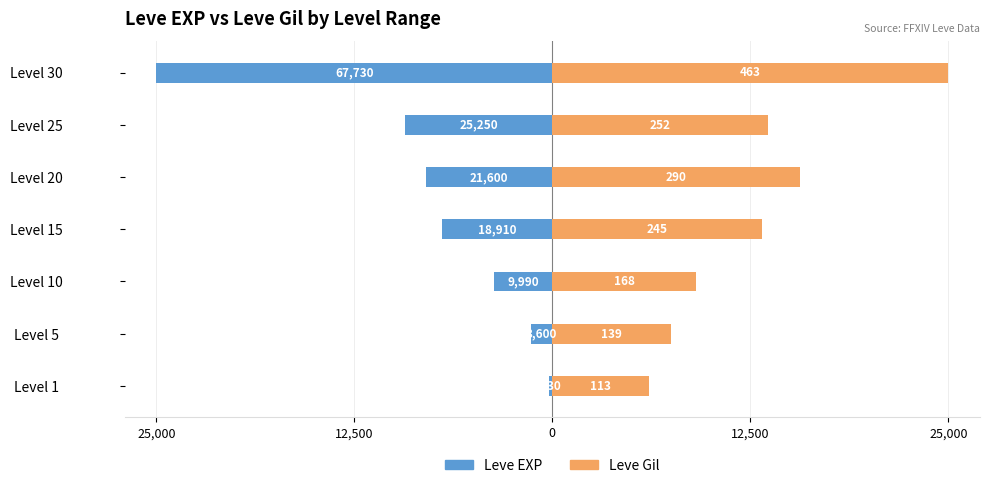

Which series has the widest spread of values?

Leve EXP